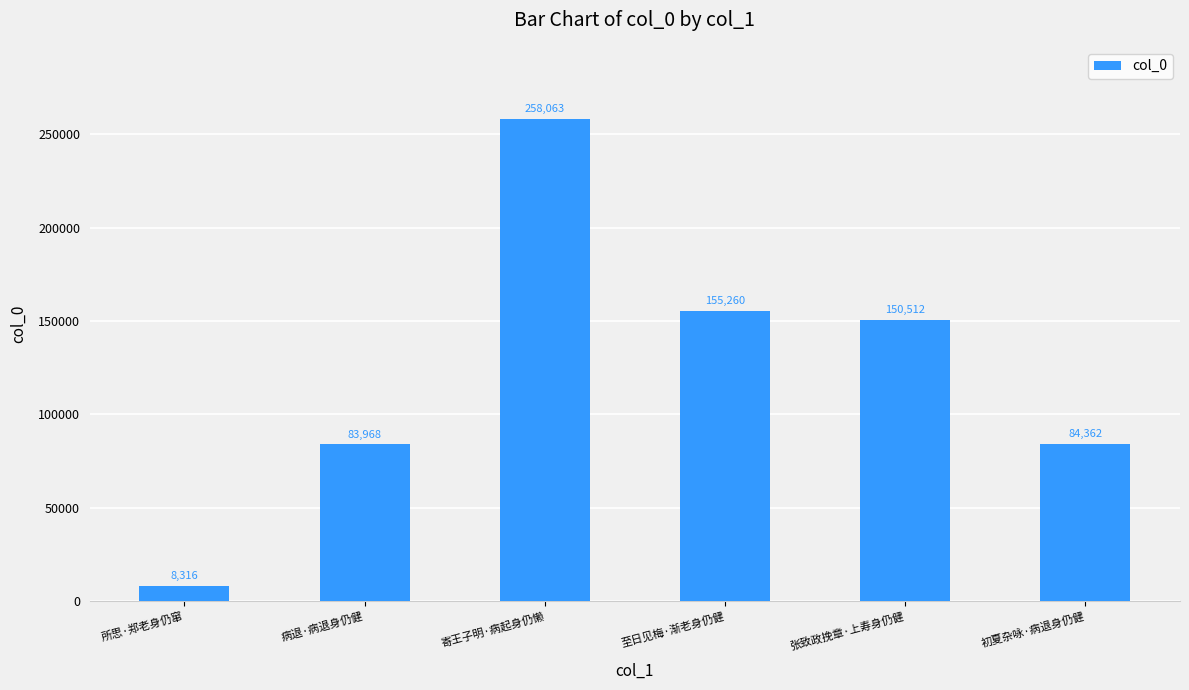

Does the chart contain stacked bars?

No